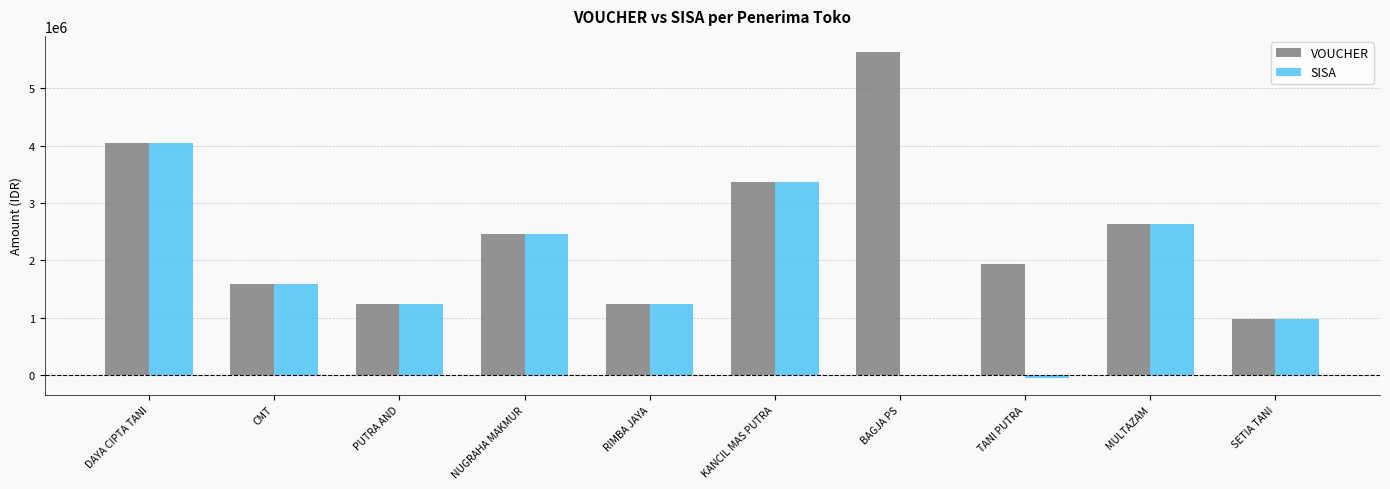

Which series has the largest total across all categories?

VOUCHER